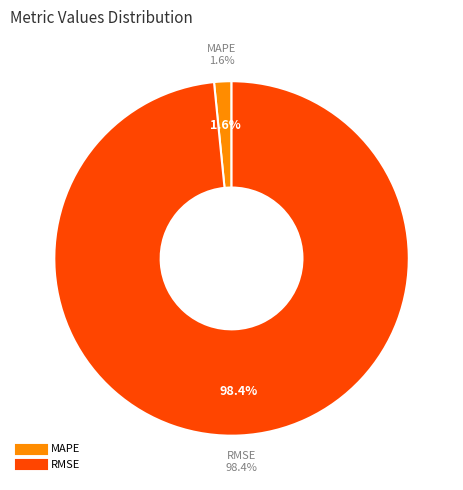

What is the largest slice in the pie chart?

RMSE